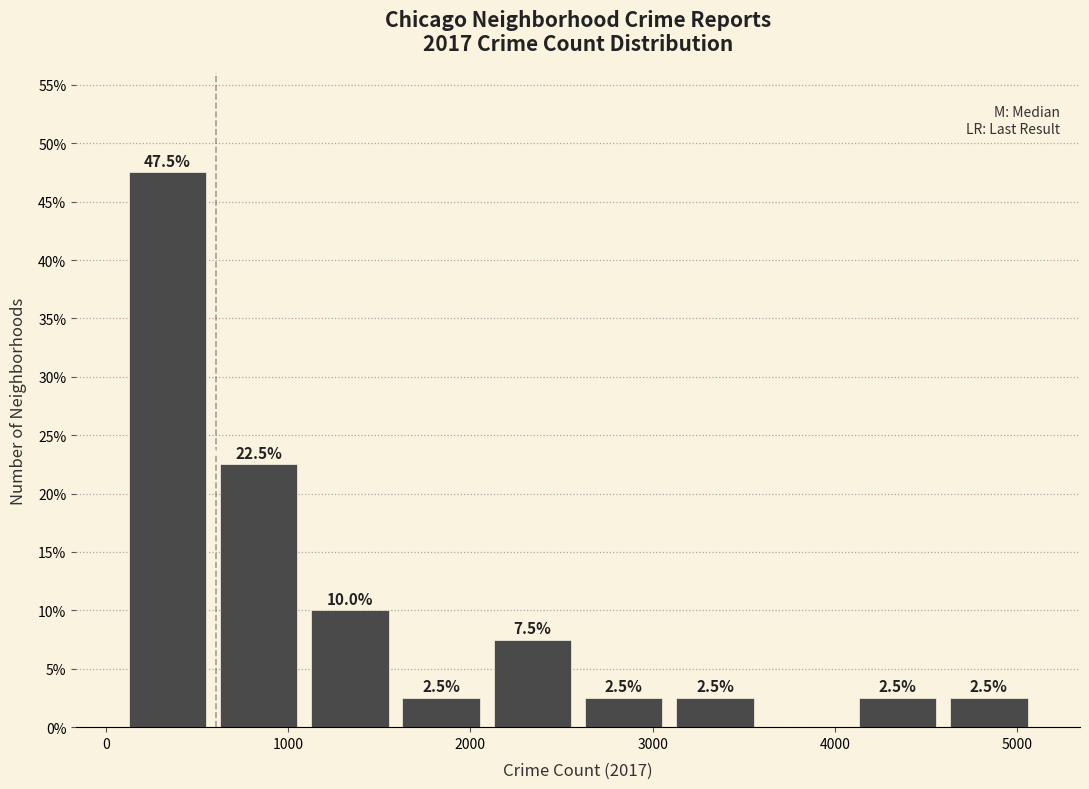

Which range on the x-axis has the tallest bar?

100 to 600